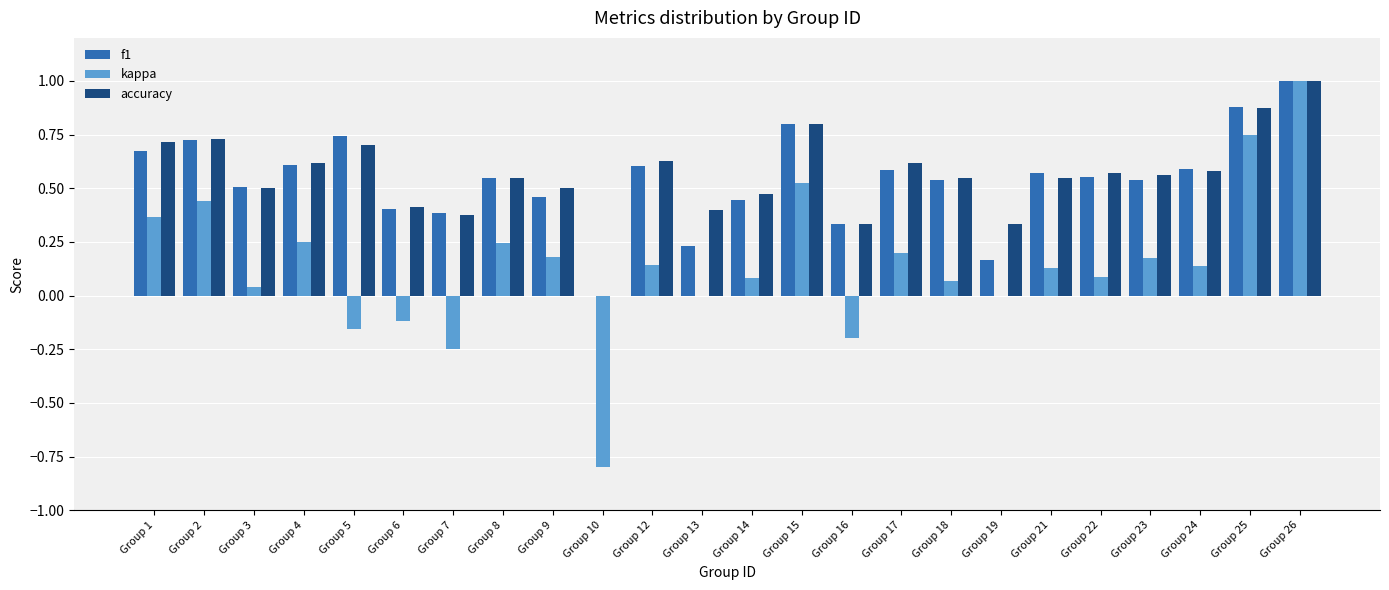

Which series changed the most between Group 22 and Group 24?

kappa